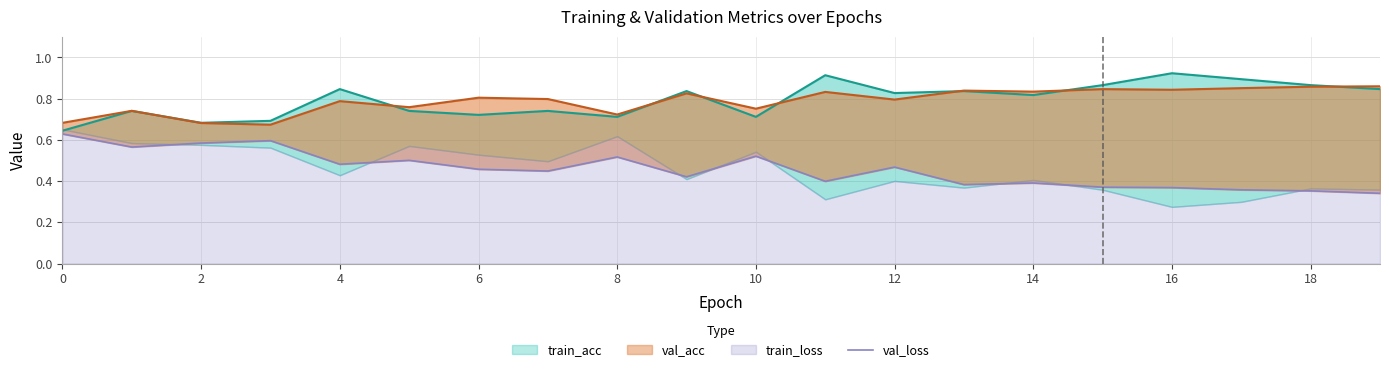

The chart shows a value of 0.1 at 17. True or false?

False